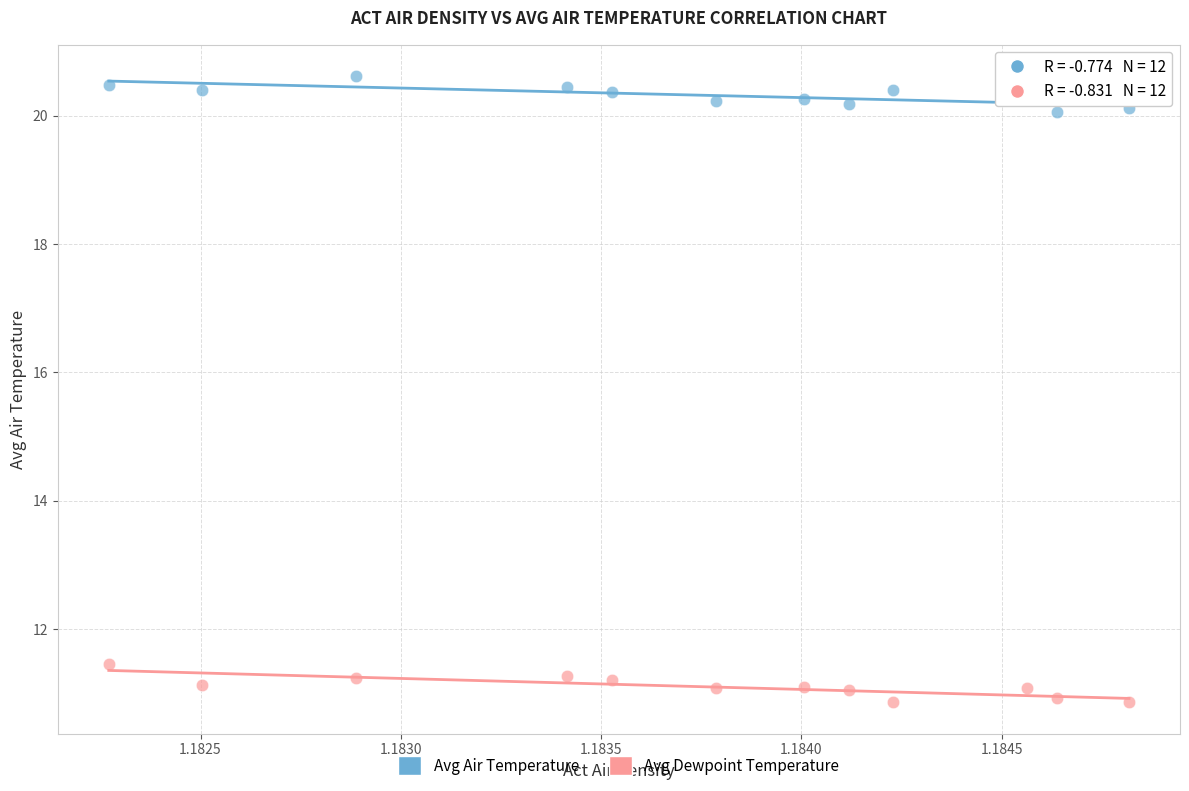

What are all the series names shown in the legend?

Avg Air Temperature, Avg Dewpoint Temperature